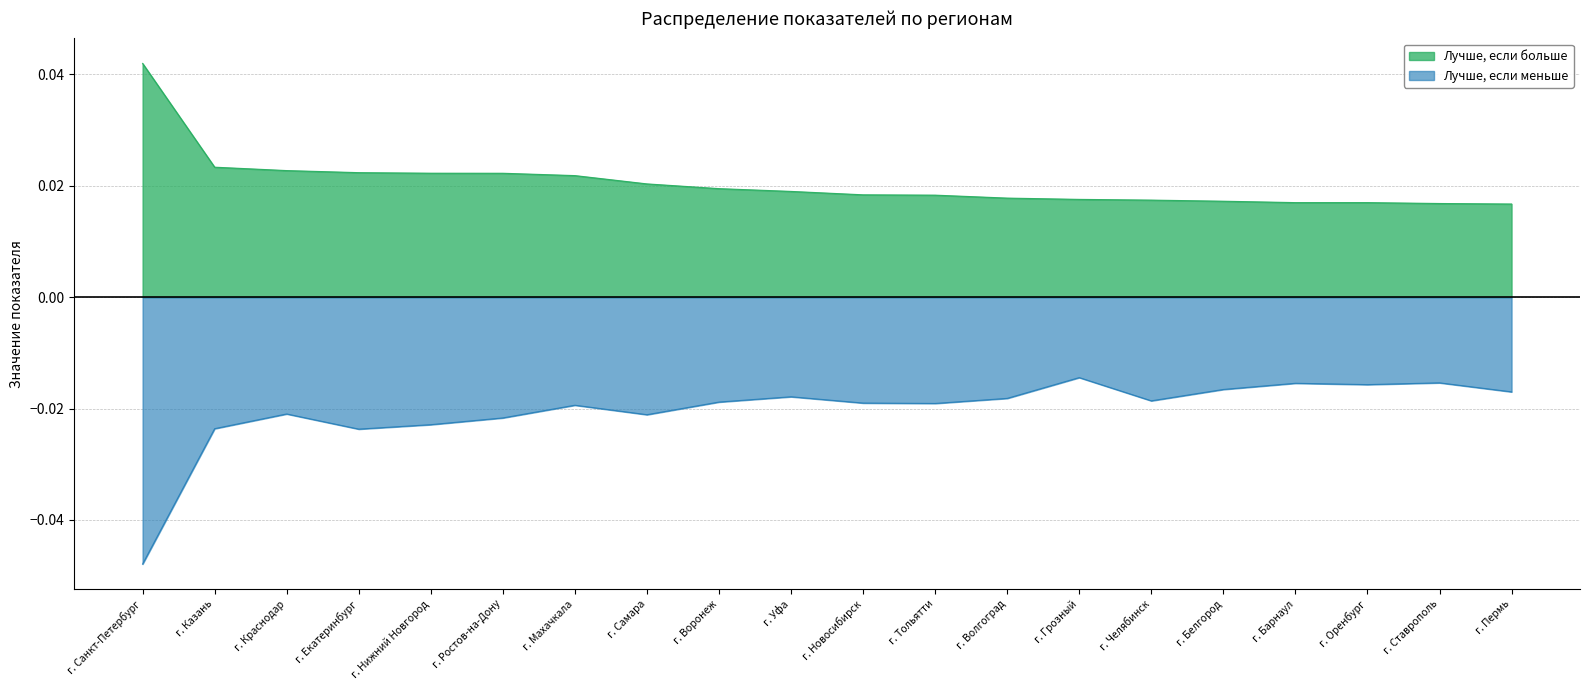

Rank the series at г. Волгоград from highest to lowest value.

Лучше, если больше, Лучше, если меньше